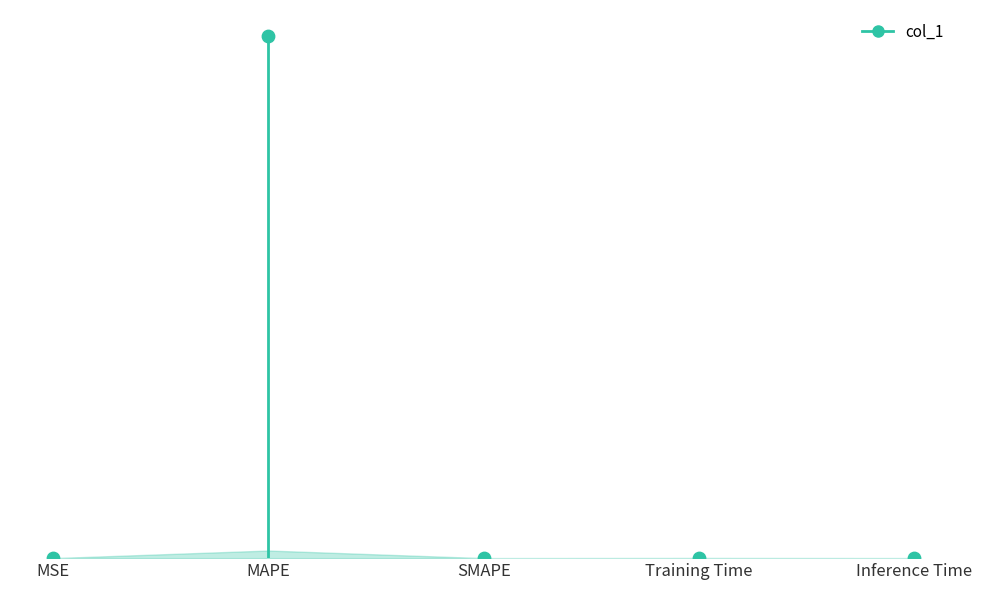

What is the change in value from MSE to MAPE?

+103.0